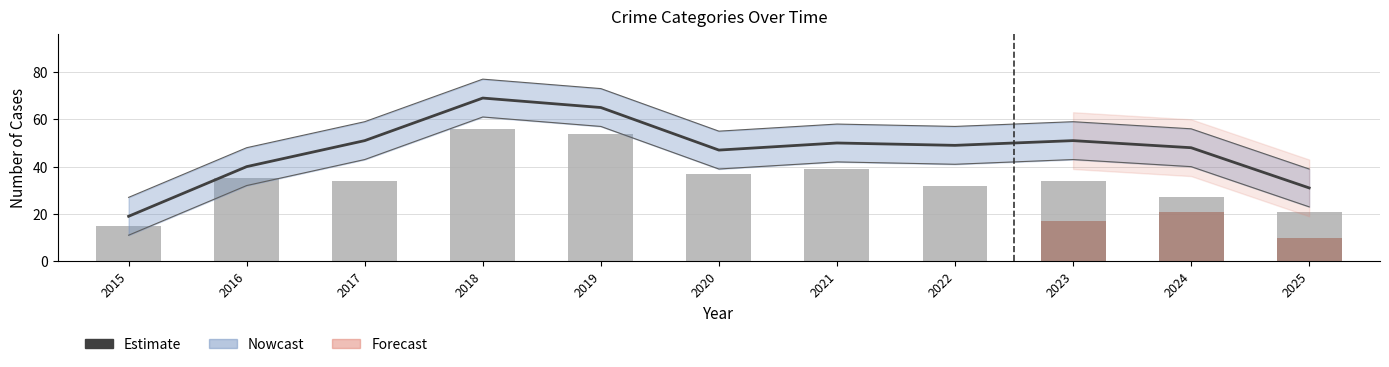

What is the maximum value shown in the chart?

69